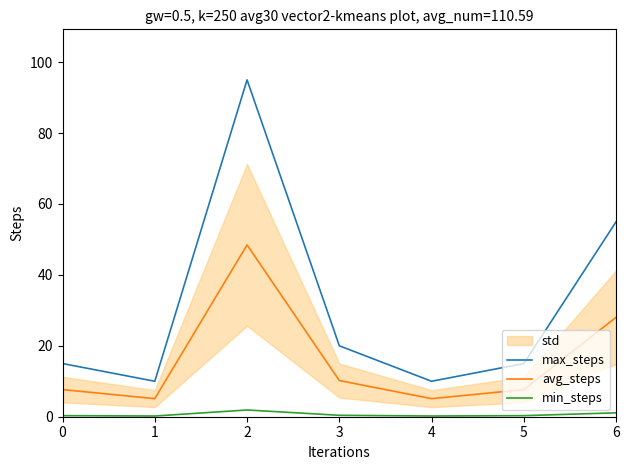

Is this an area chart (filled region under the line)?

No